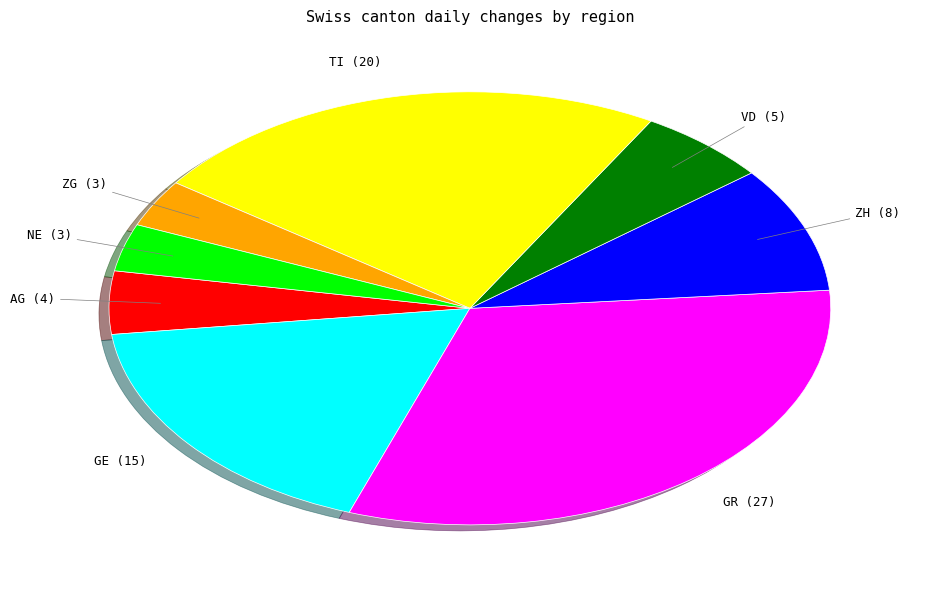

Does any single category account for the majority?

No